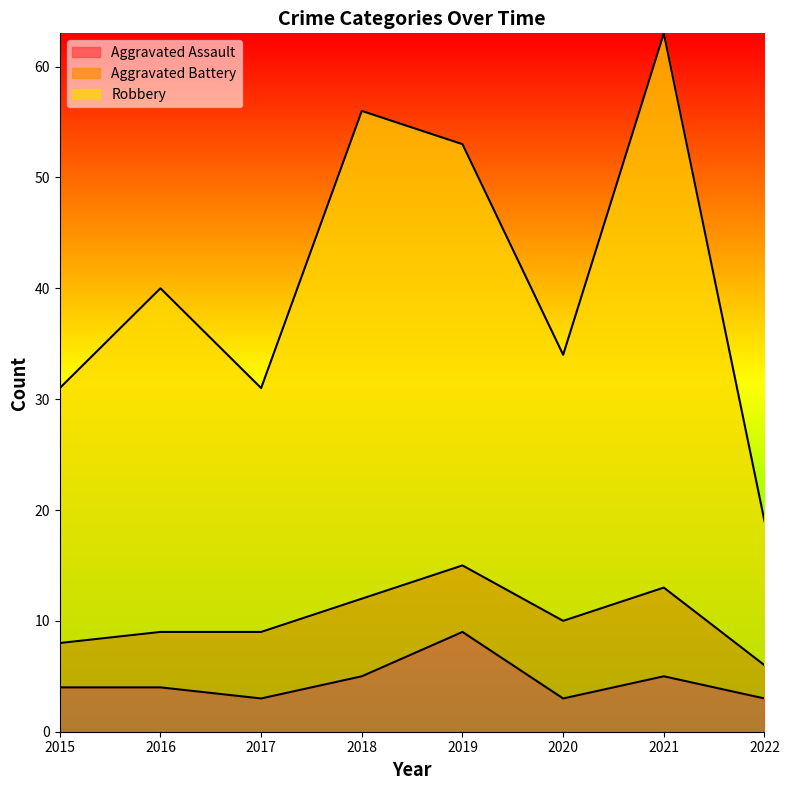

Does the chart display data point markers on the line(s)?

No